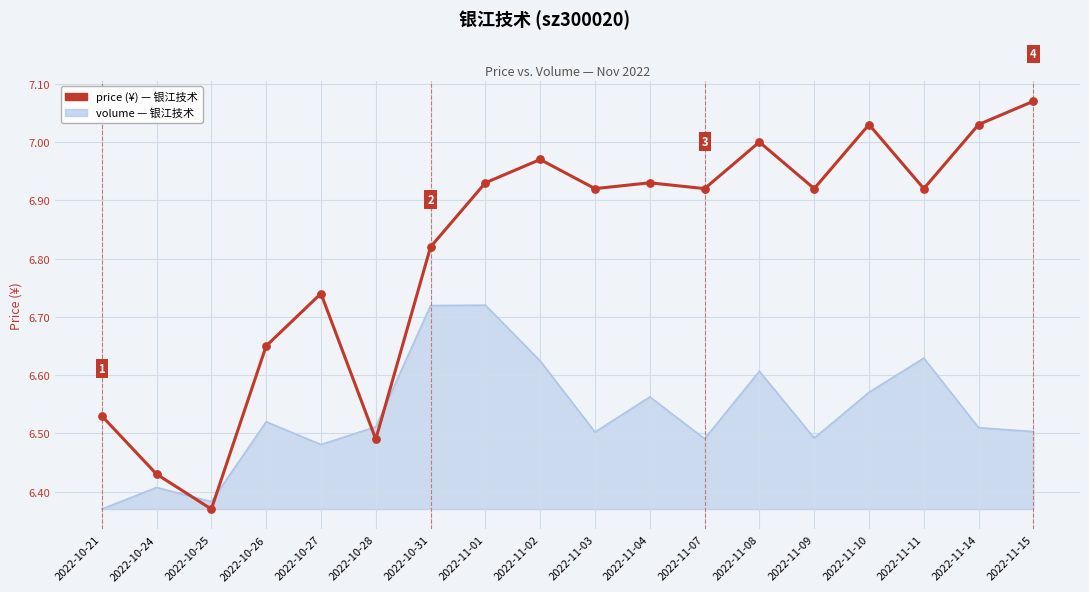

What is the difference between the highest and lowest values at 2022-11-14?

0.5